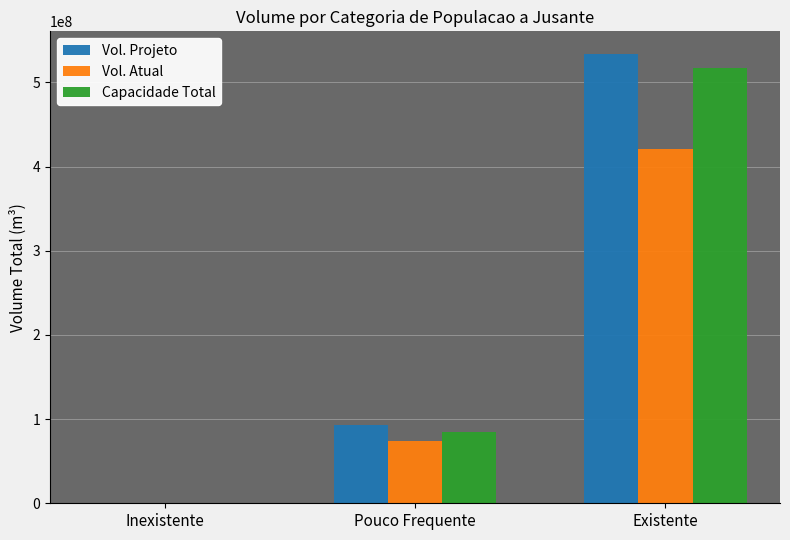

Reading left to right, extract all data points from this chart.

Vol. Projeto: Inexistente=560000	Pouco Frequente=92626313	Existente=534000000
Vol. Atual: Inexistente=575000	Pouco Frequente=73926000	Existente=421000000
Capacidade Total: Inexistente=575000	Pouco Frequente=85000000	Existente=517000000